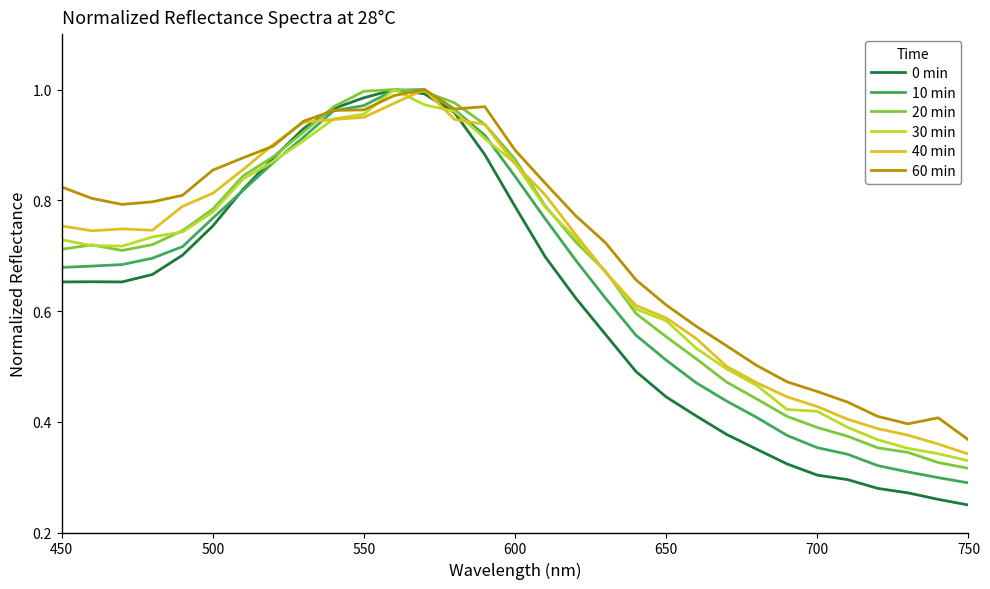

Which series has the widest spread of values?

0 min